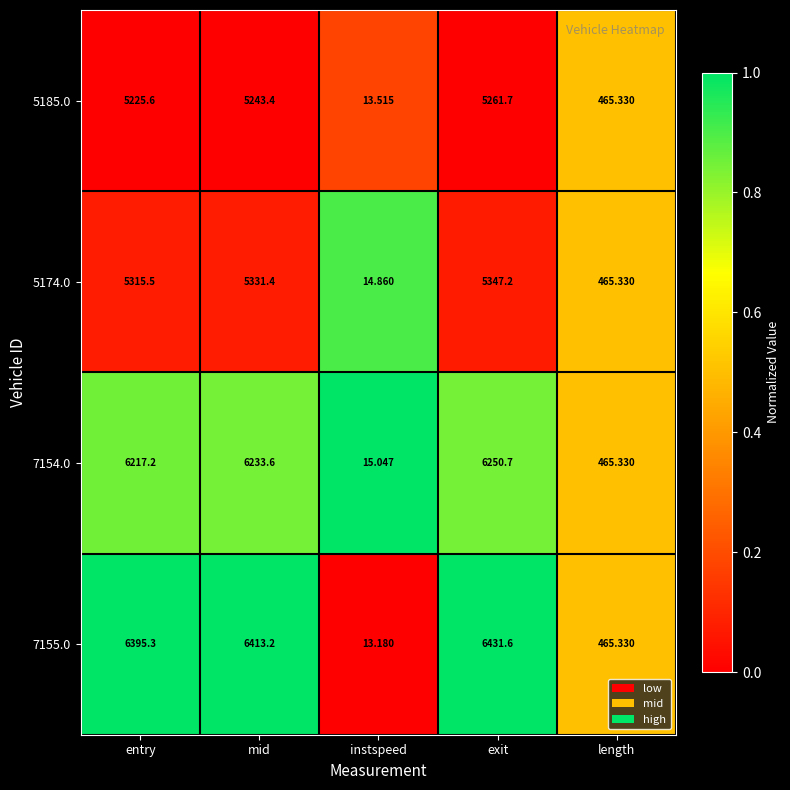

Where is 7155.0 nearest to the value 3222?

length